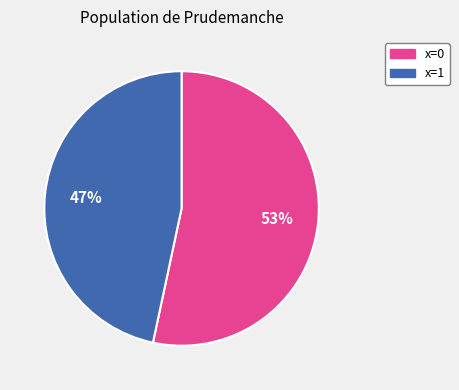

Is x=1 the majority of the pie?

No